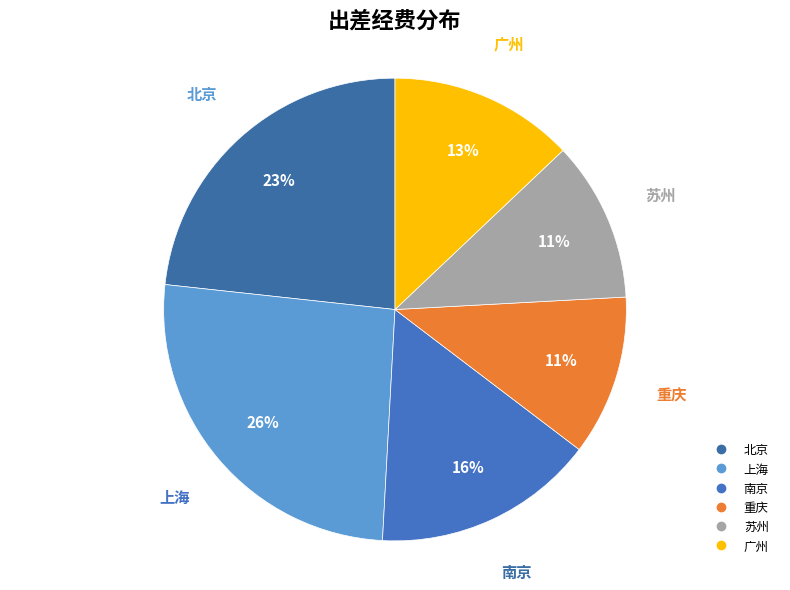

Which slice is the largest?

上海